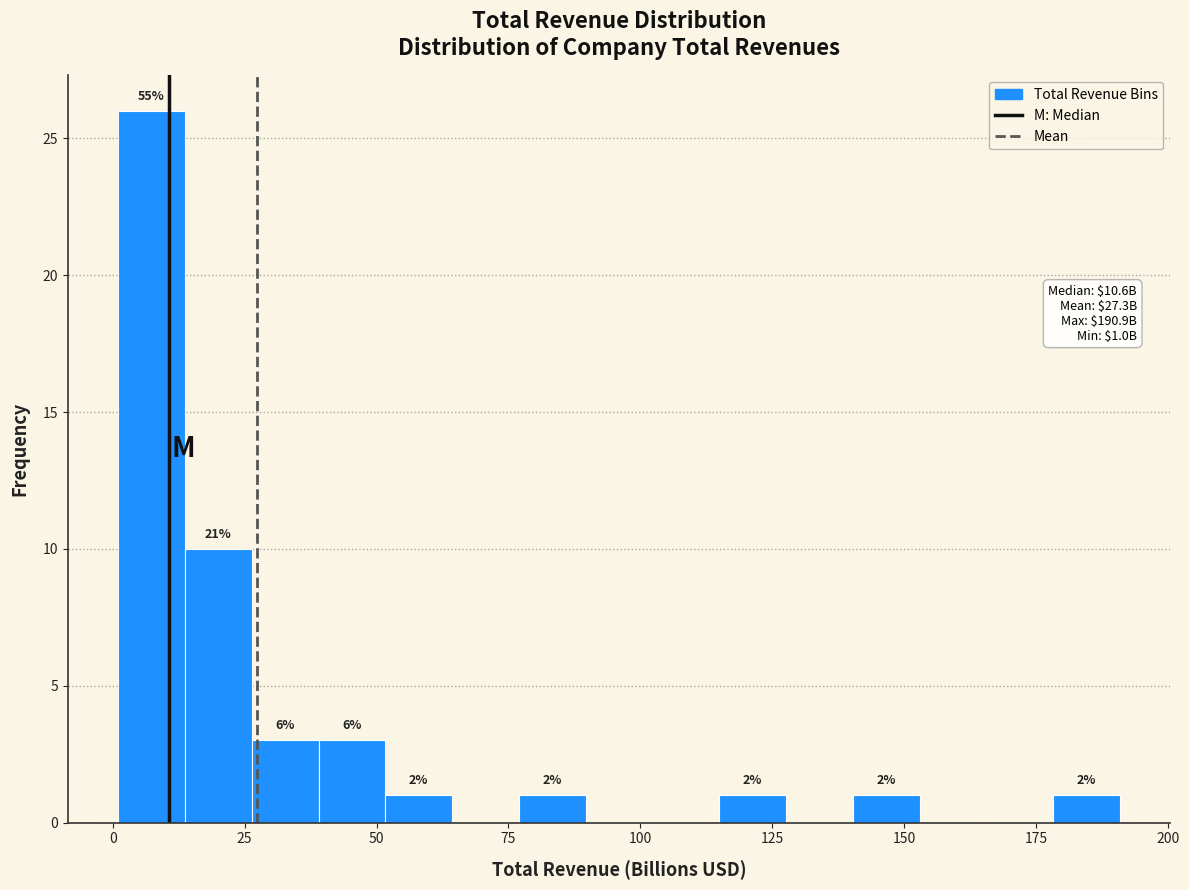

Read against the x-axis, roughly where is the centre of the tallest bar?

5